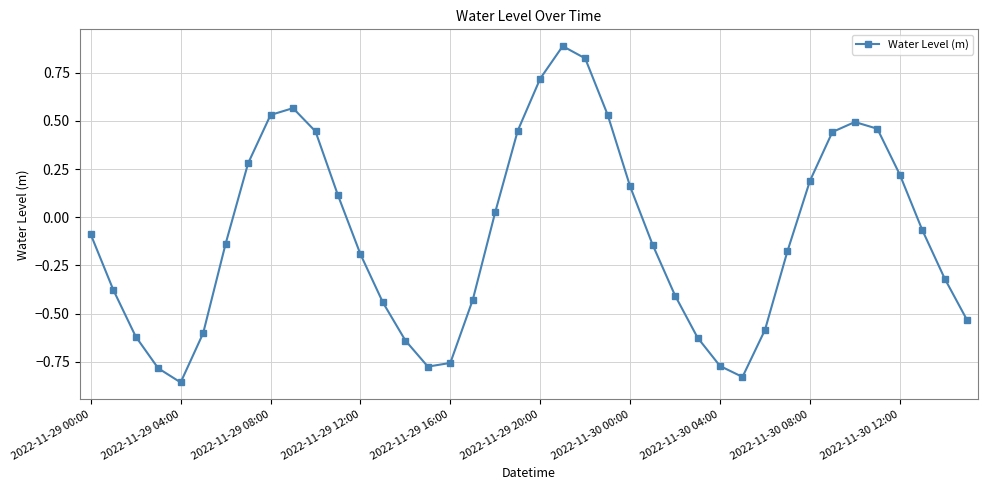

How many points are higher than both their immediate neighbors (excluding endpoints)?

3